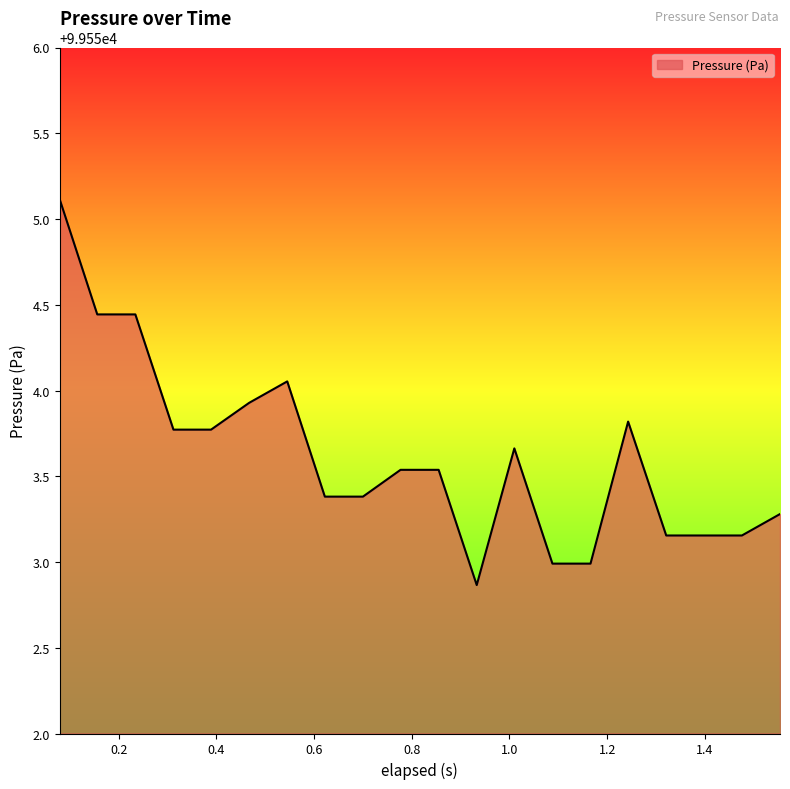

What is the smallest value displayed?

99552.9